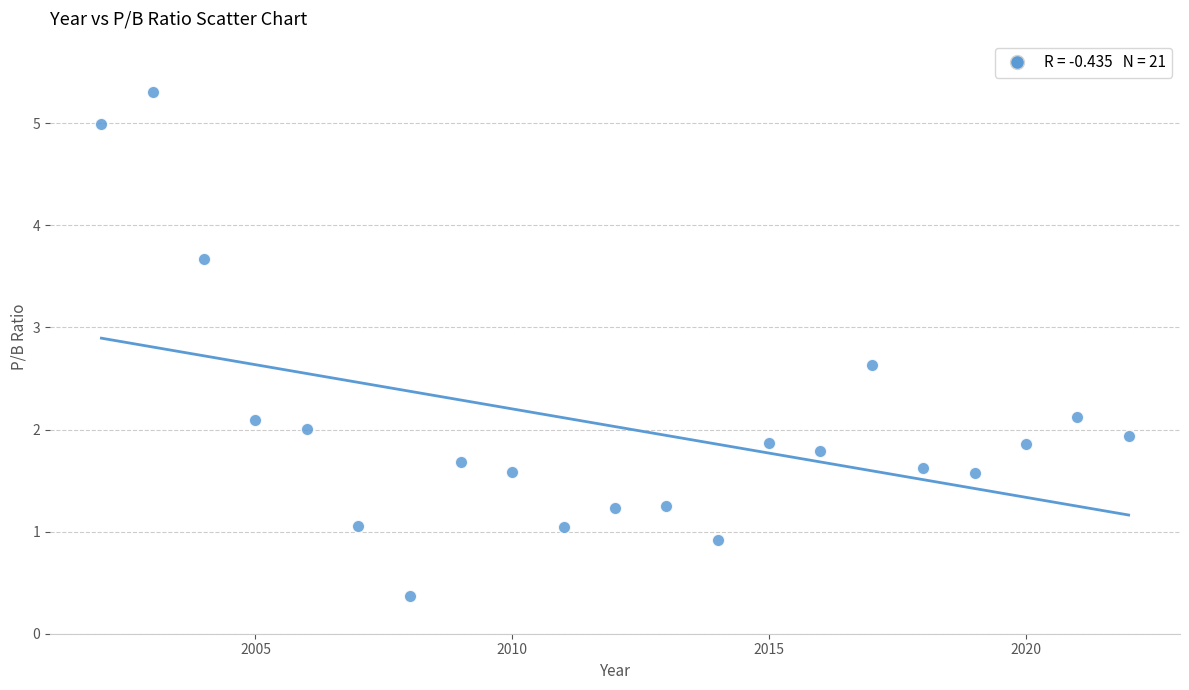

What is the range of X values (max minus min)?

20.0